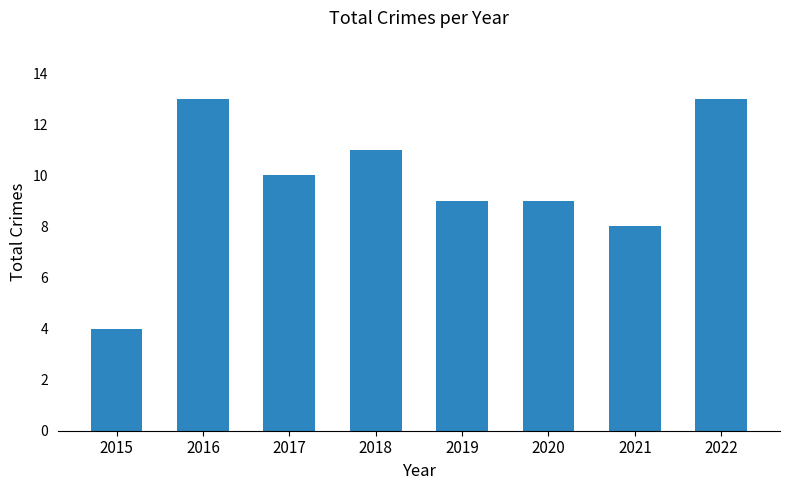

Reading left to right, extract all data points from this chart.

4	13	10	11	9	9	8	13